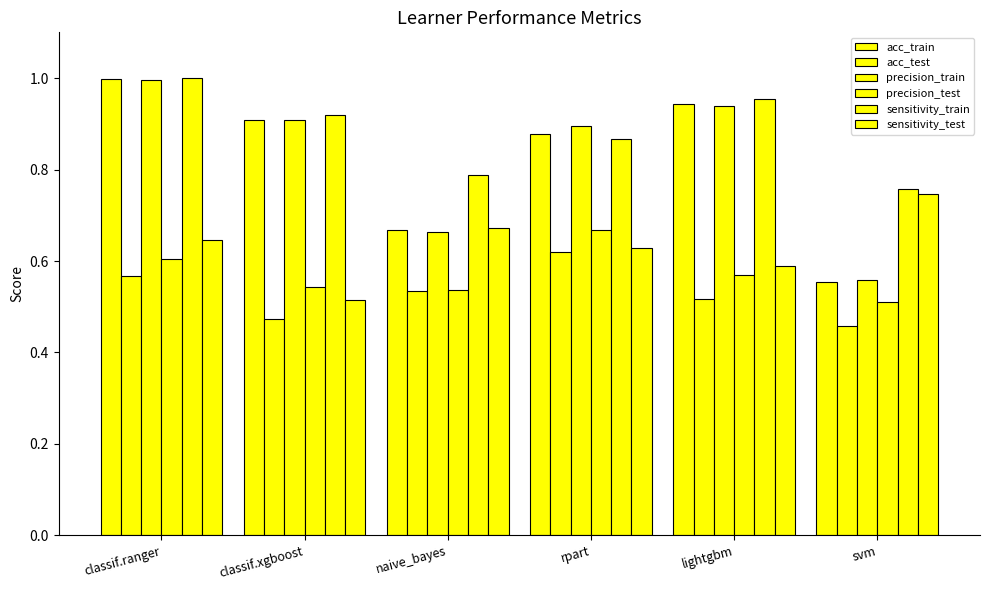

What is the sum of the sensitivity_train values at lightgbm and classif.ranger?

2.0